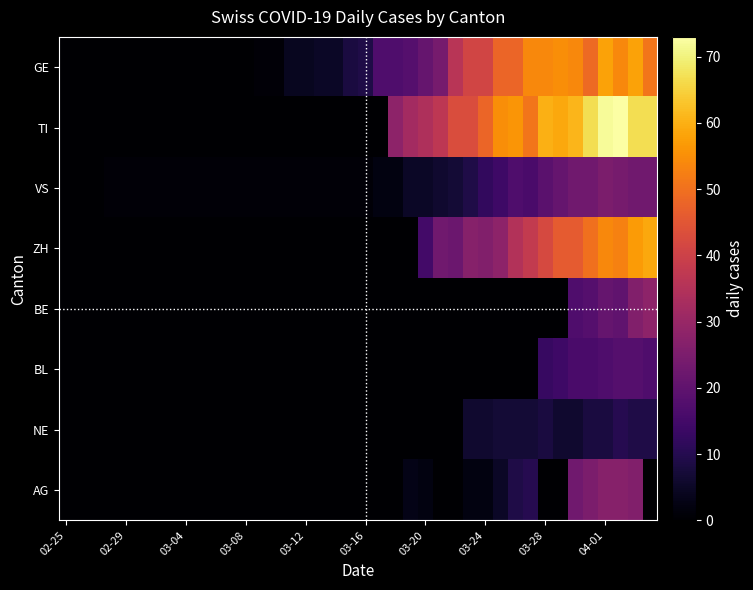

Count the number of categories in the chart.

40